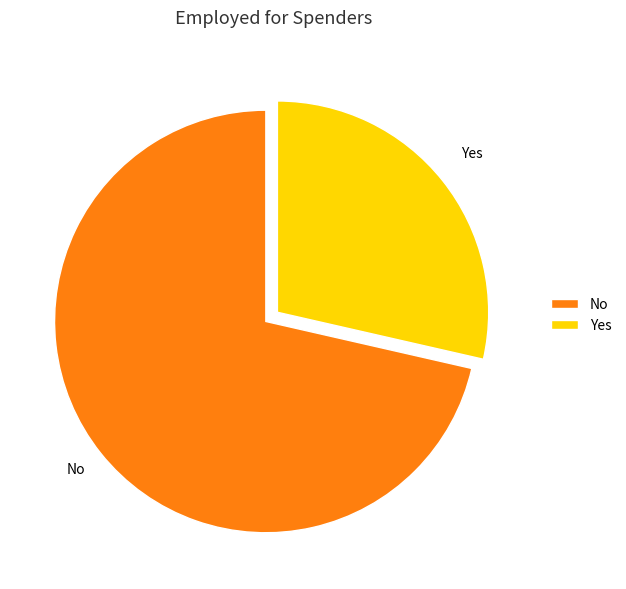

Which slice is the smallest?

Yes